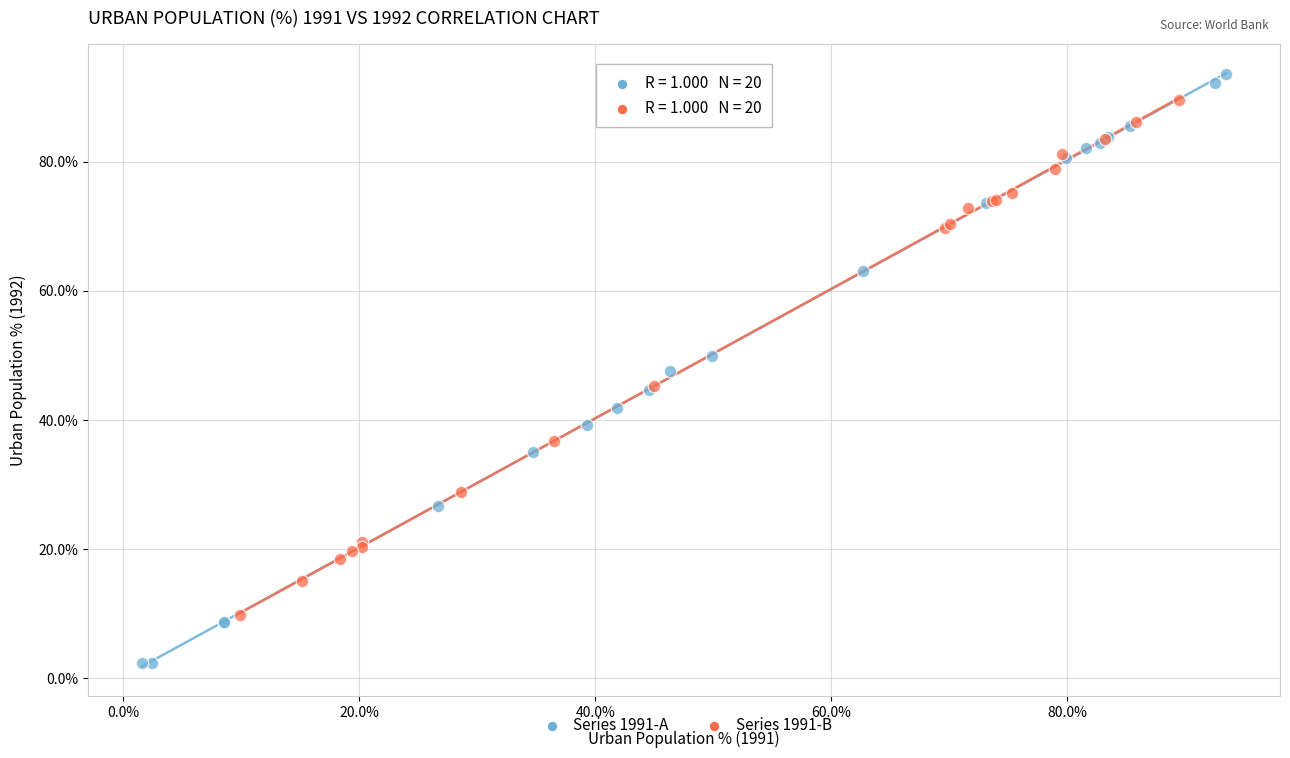

Which series has the widest spread of Y values?

Series 1991-A